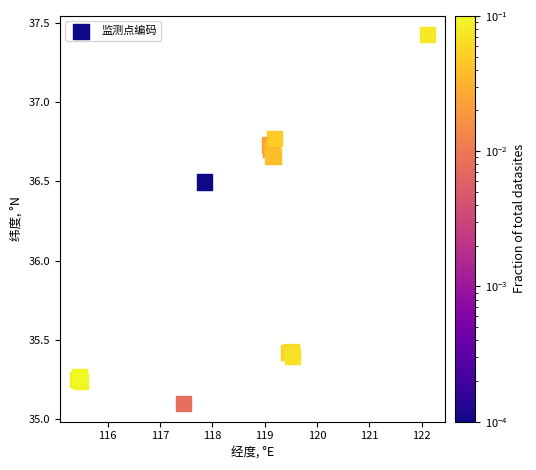

What Y value in the scatter plot is closest to 36?

36.5